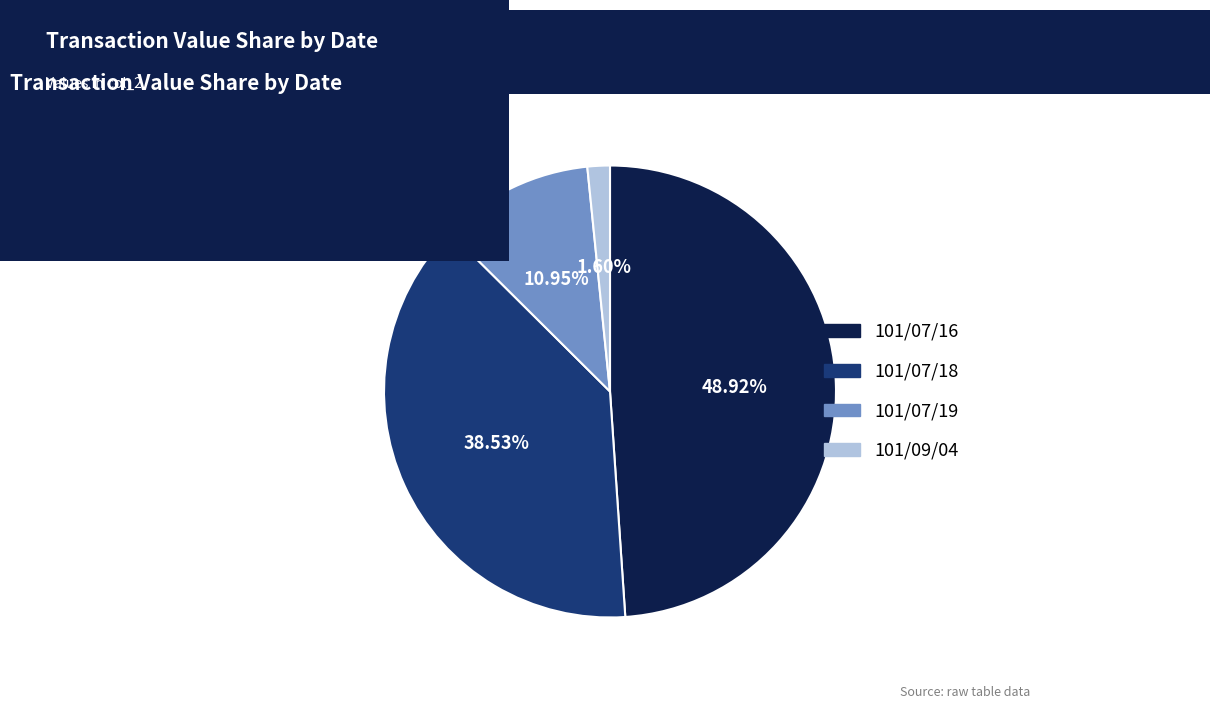

Does any single category account for the majority?

No